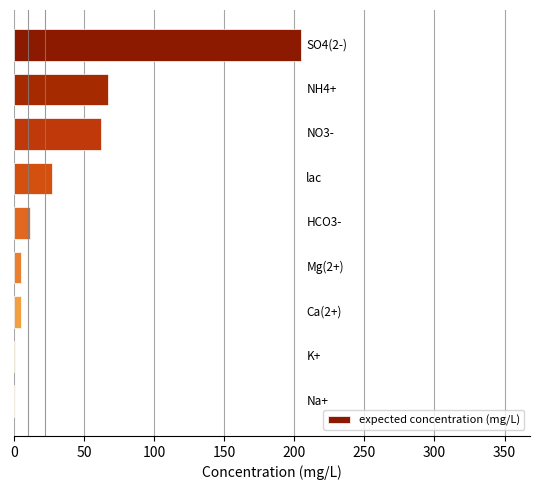

Are the bars horizontal?

Yes